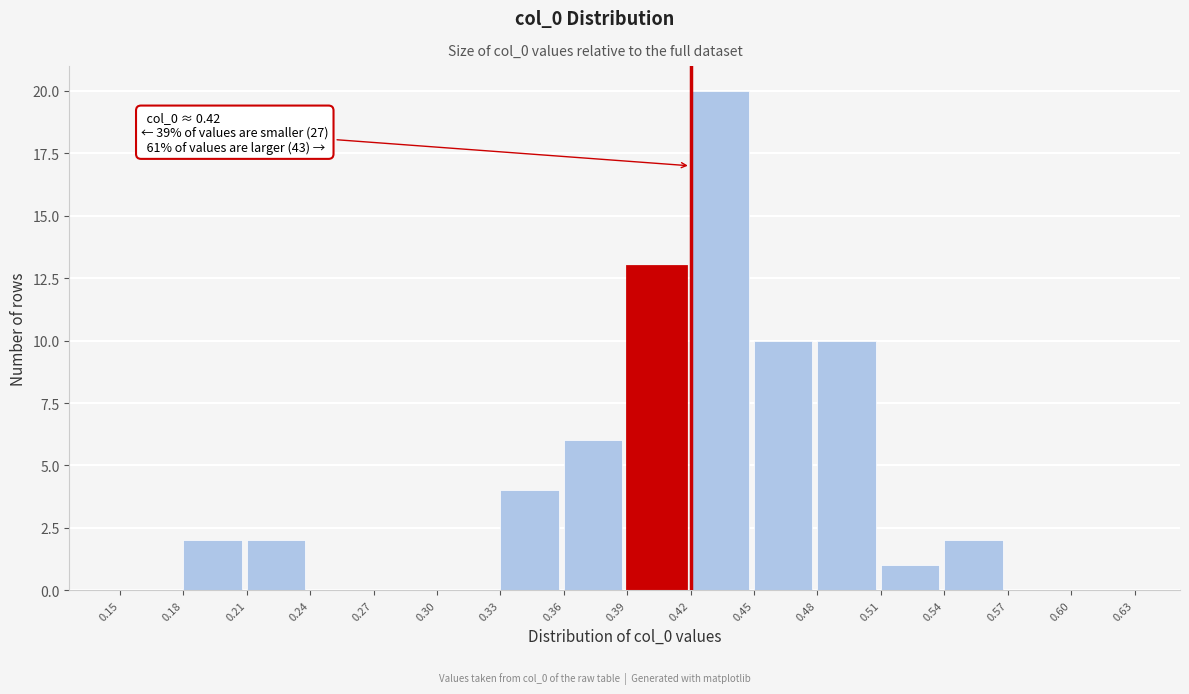

Which range on the x-axis has the tallest bar?

0.42 to 0.45